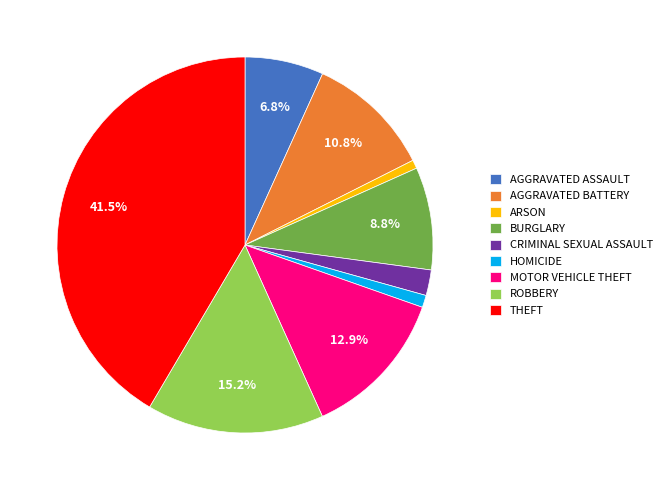

What percentage is NOT represented by ROBBERY?

84.8%